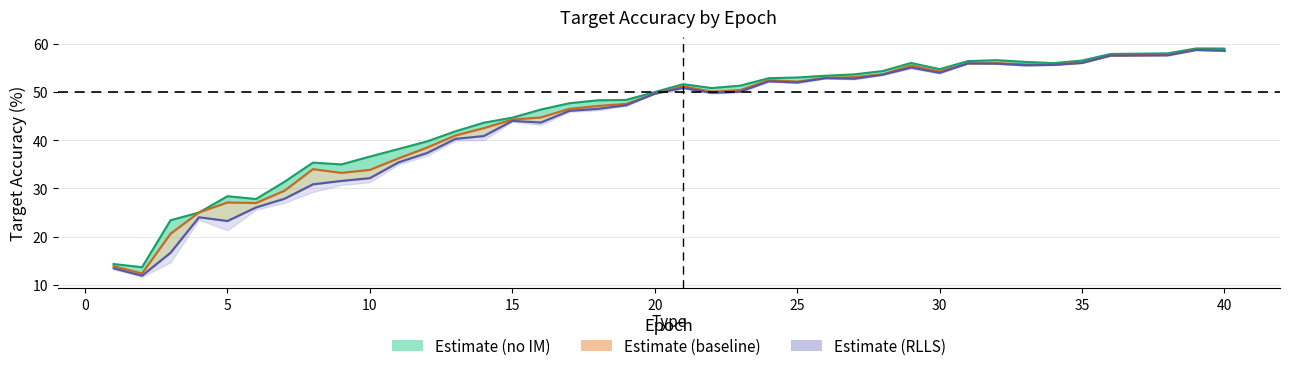

Count the number of data series in this chart.

3